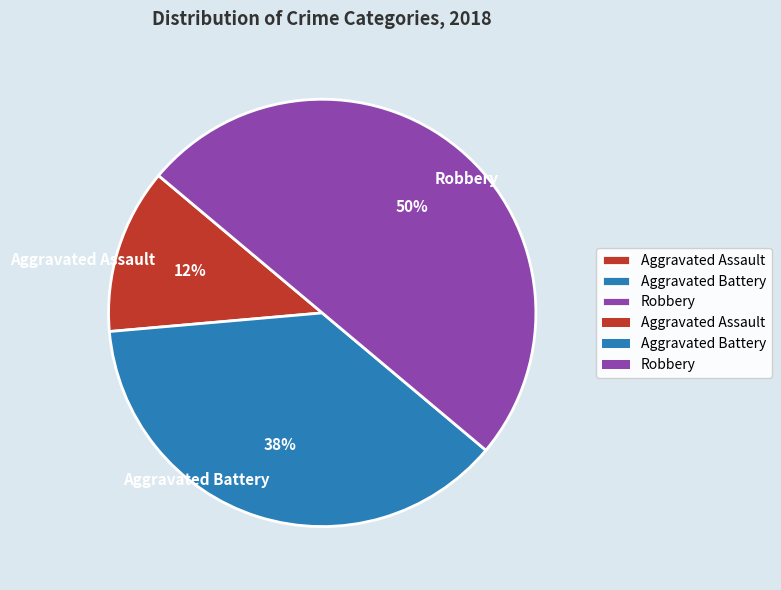

To the nearest percent, what is the difference between the Robbery and Aggravated Battery slice percentages?

12%